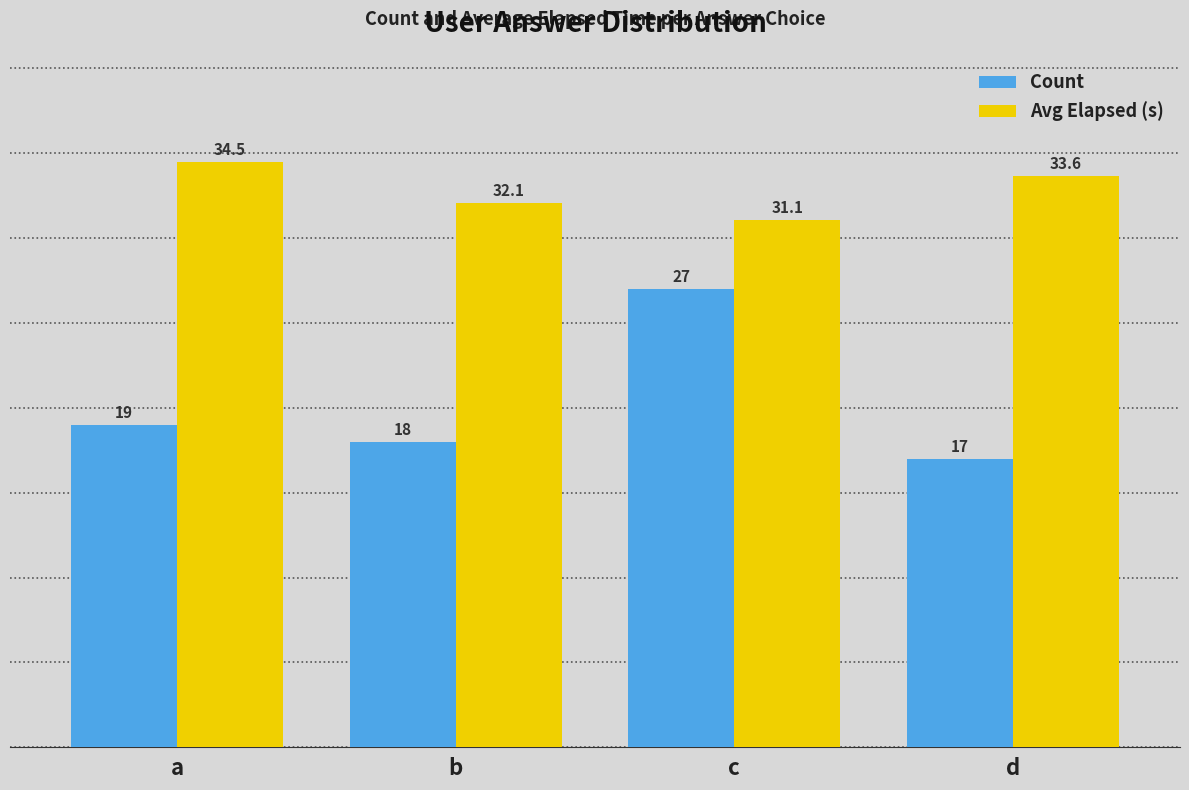

What is the total value across all series at c?

58.1